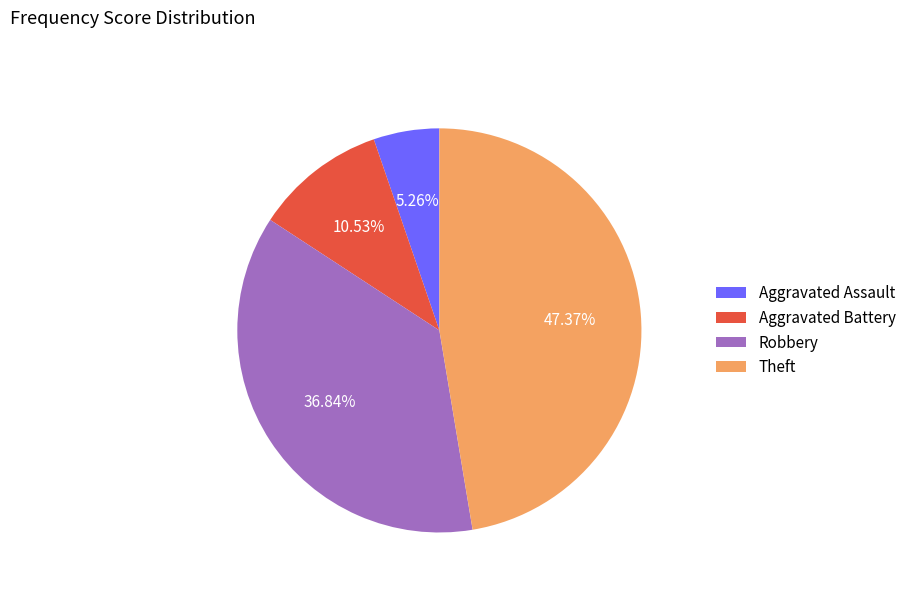

Rank the categories by value from lowest to highest.

Aggravated Assault, Aggravated Battery, Robbery, Theft